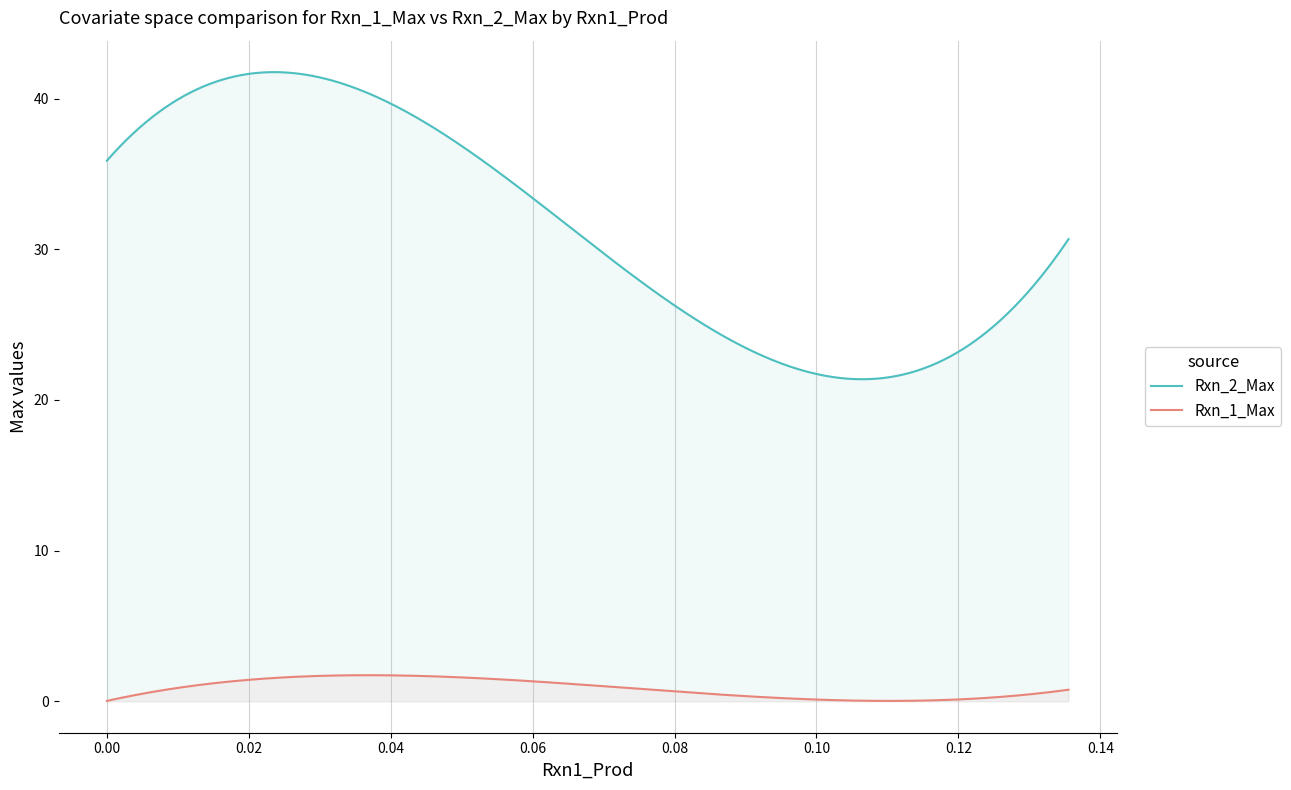

What is the maximum value for Rxn_2_Max?

41.8